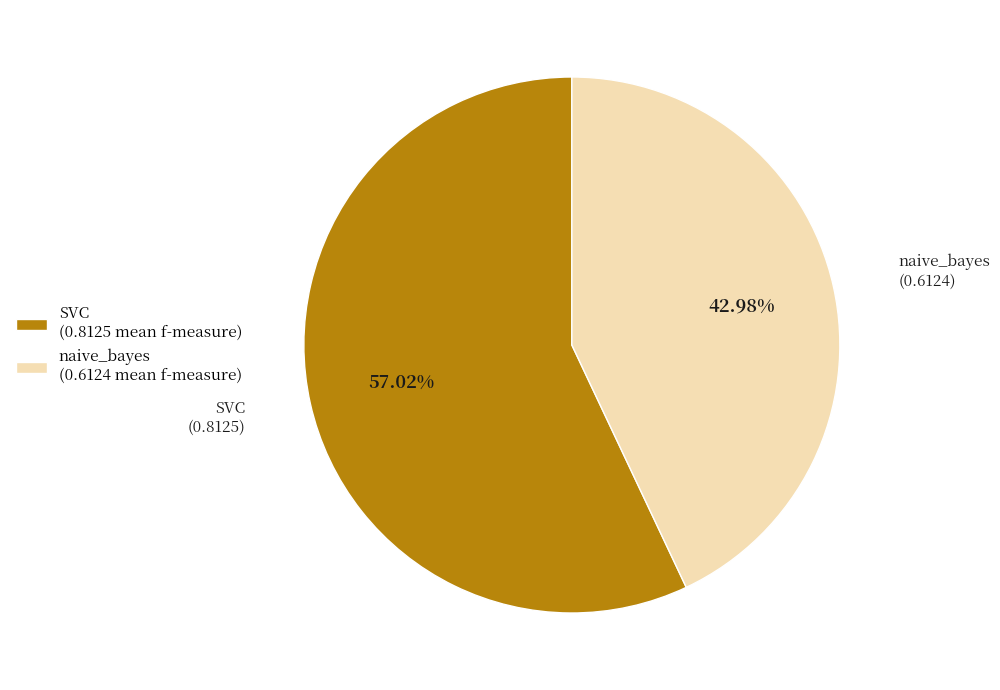

What percentage is NOT represented by SVC?

43.4%